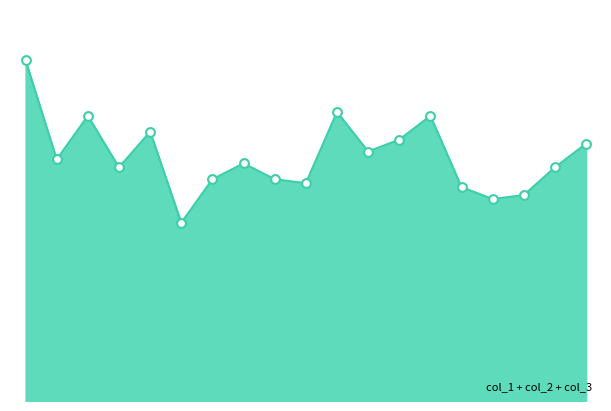

Is this an area chart (filled region under the line)?

Yes